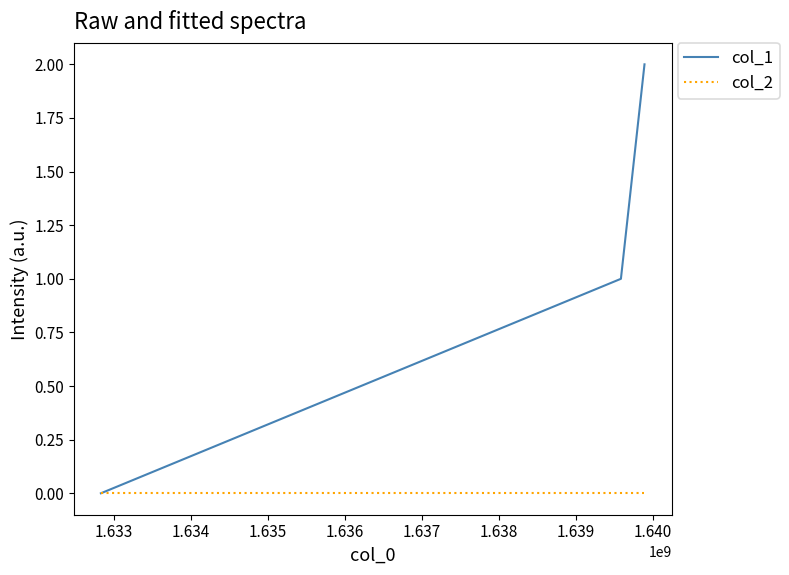

Which series has the largest total across all categories?

col_1